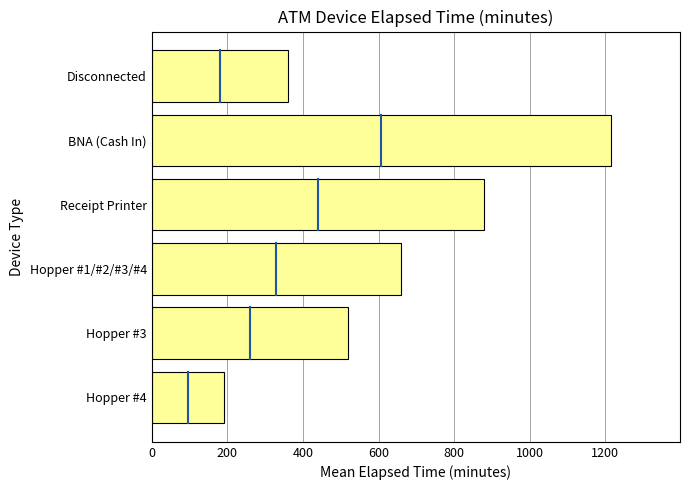

What is the change in value from Hopper #4 to Hopper #1/#2/#3/#4?

+467.5